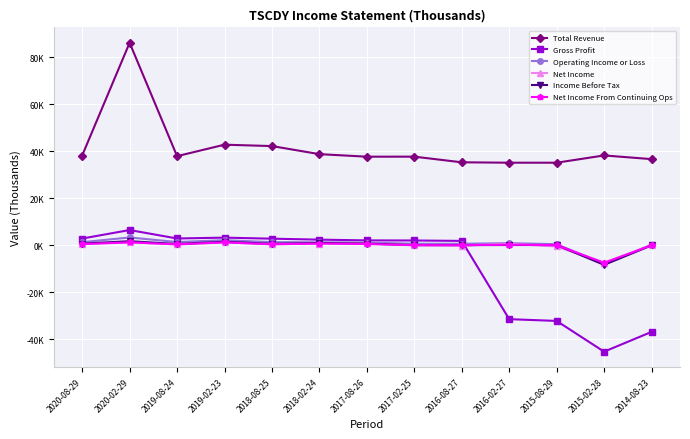

Does the chart display data point markers on the line(s)?

Yes